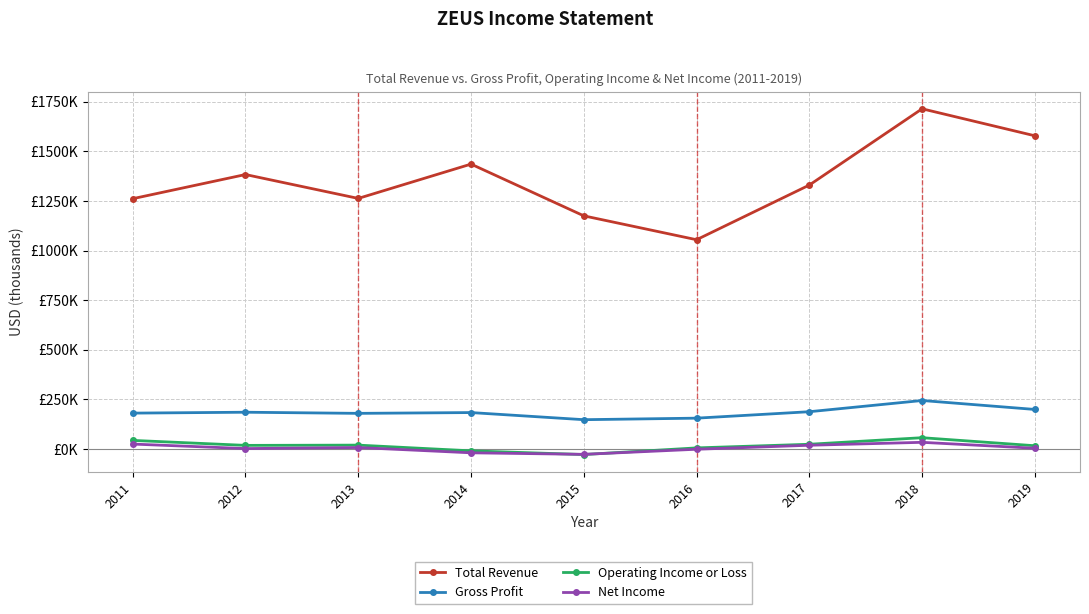

What are all the series names shown in the legend?

Total Revenue, Gross Profit, Operating Income or Loss, Net Income